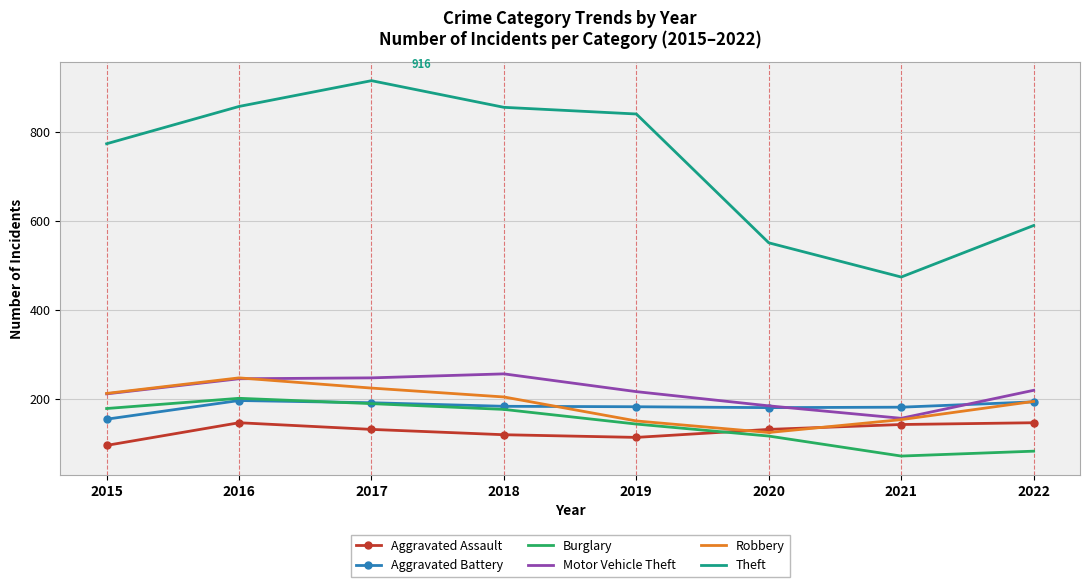

What are all the series names shown in the legend?

Aggravated Assault, Aggravated Battery, Burglary, Motor Vehicle Theft, Robbery, Theft